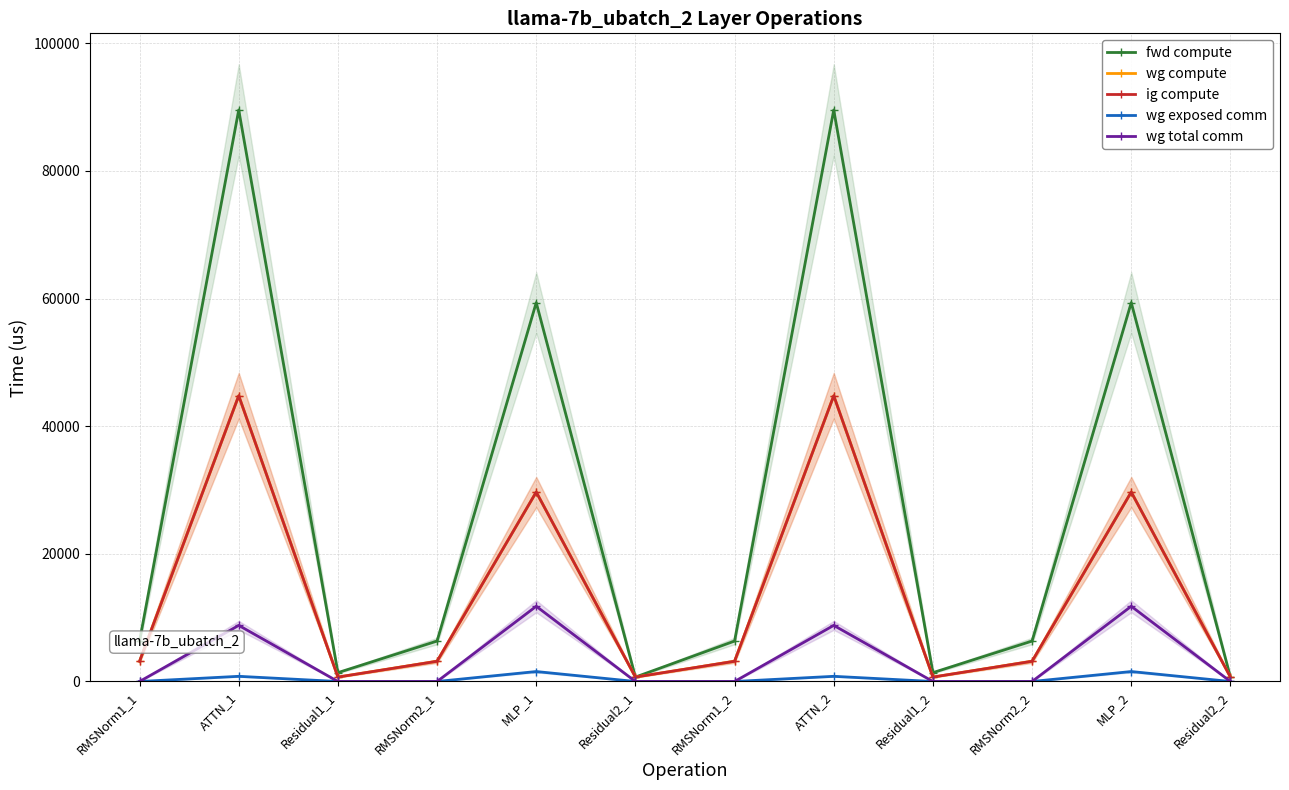

The value of wg compute at RMSNorm1_2 is 1276.3. True or false?

False